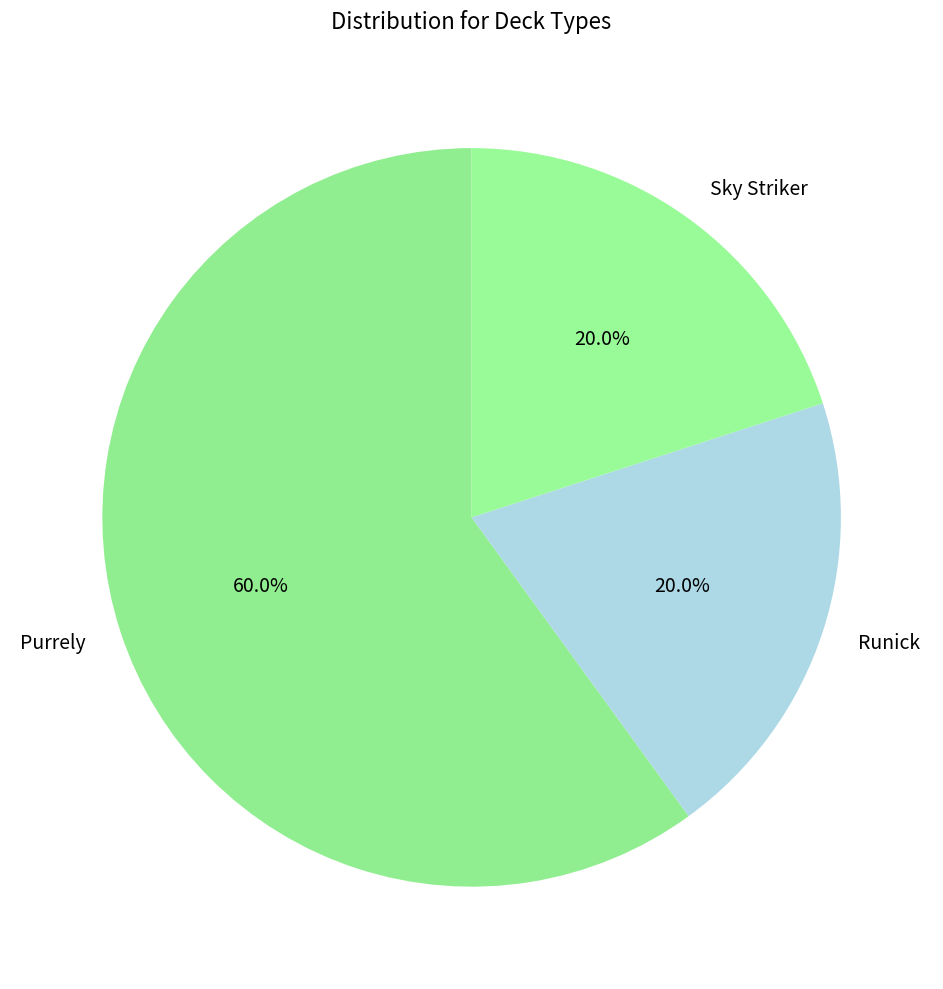

Does any single category account for the majority?

Yes